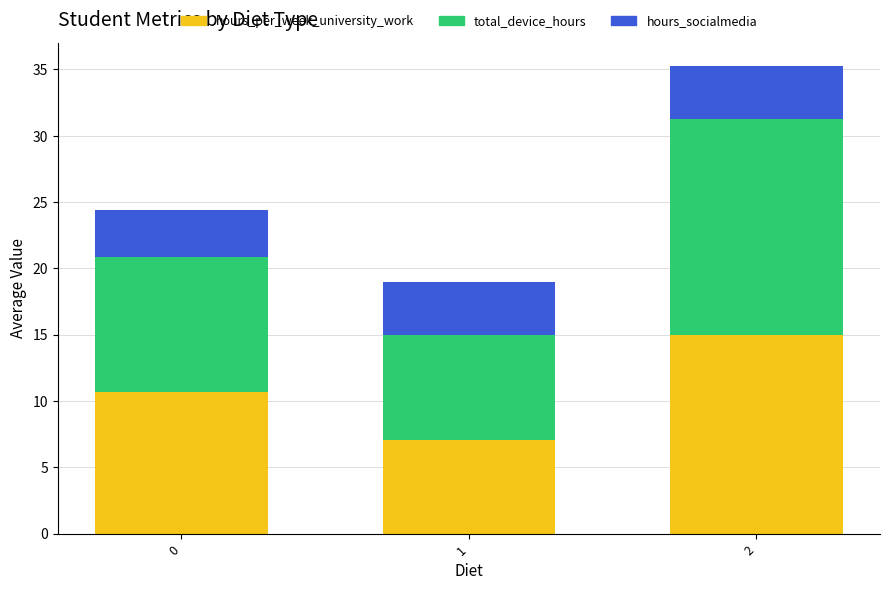

What is the difference between the second highest and minimum values in the hours_per_week_university_work series?

3.6